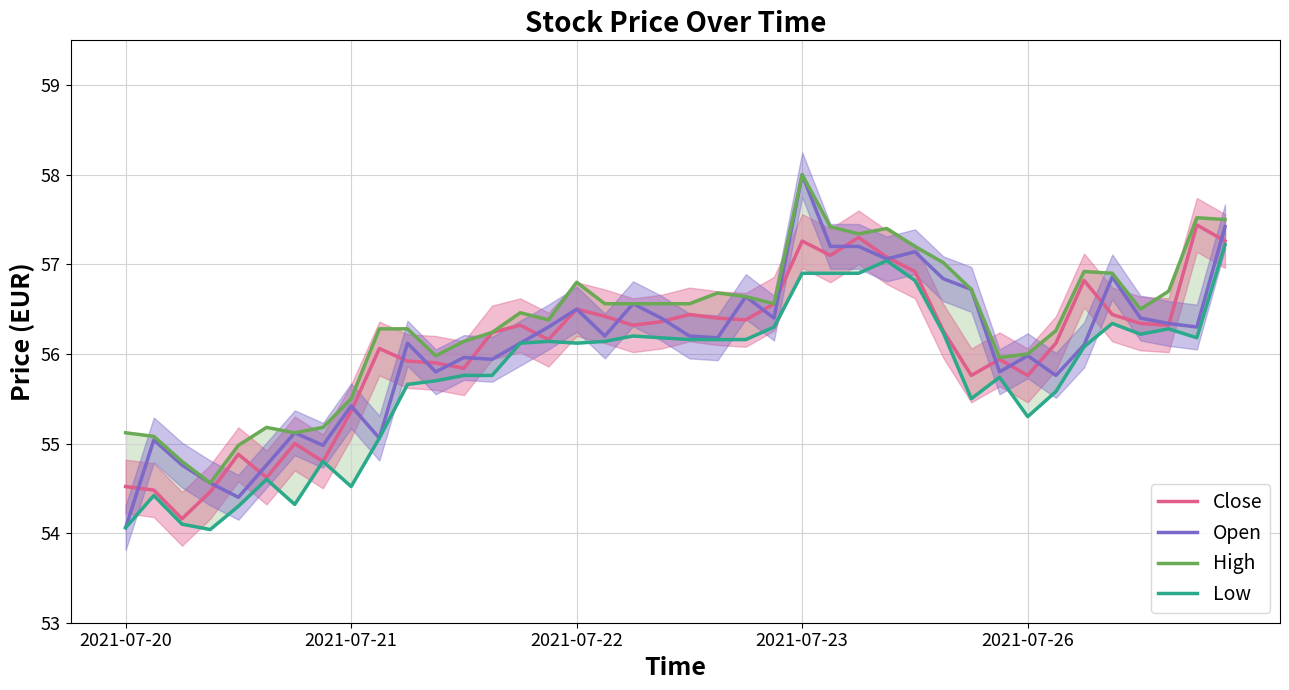

Which series changed the most between 6 and 26?

Low